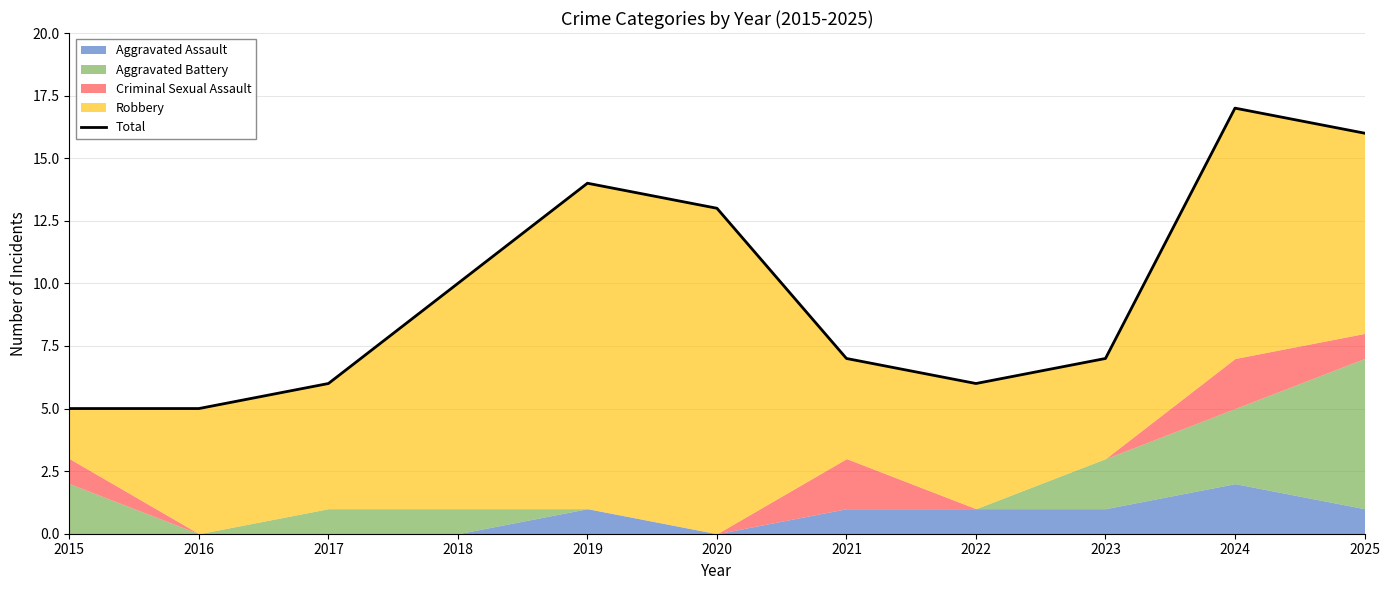

What is the average value?

10